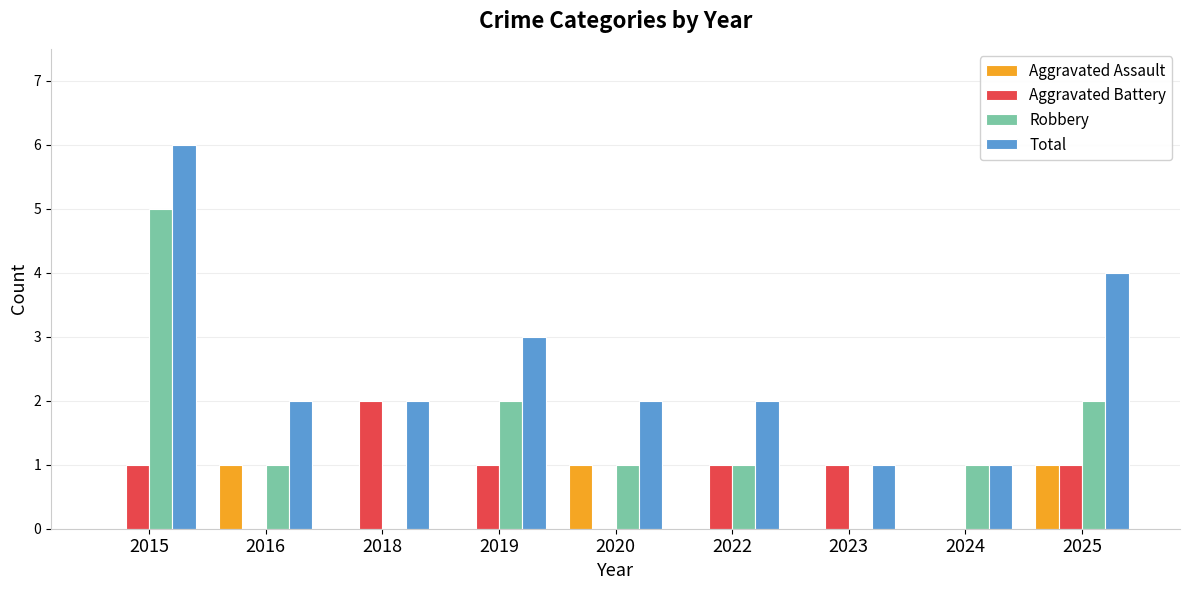

What is the sum of the Total values at 2025 and 2023?

5